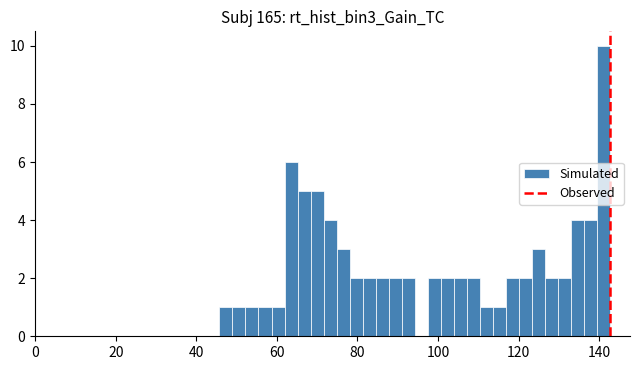

Read against the x-axis, roughly where is the centre of the tallest bar?

142